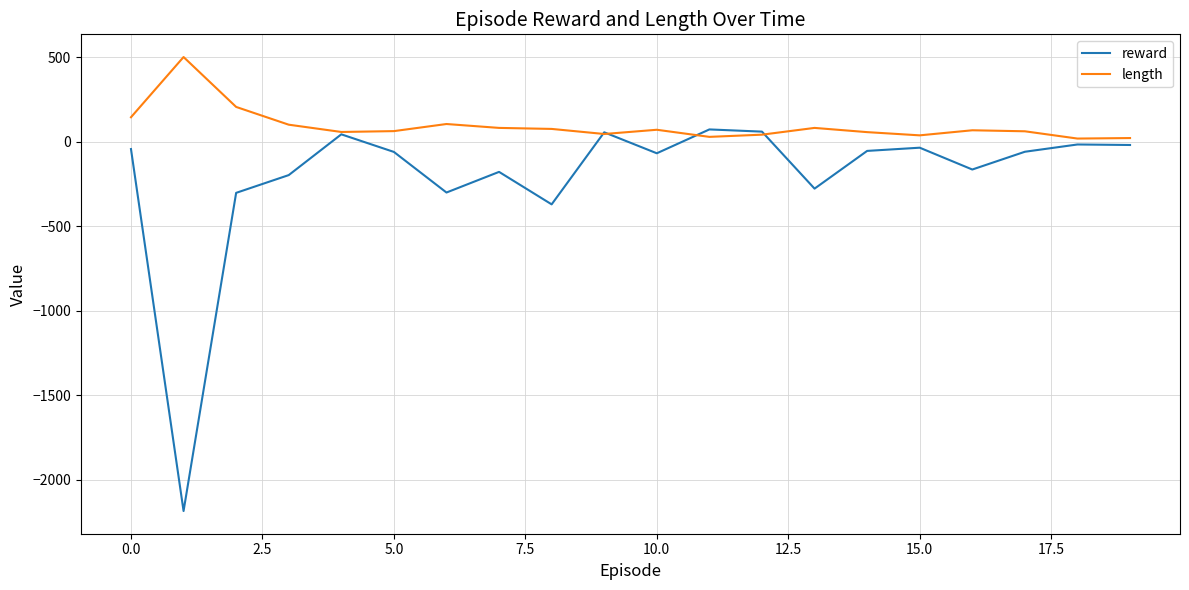

Rank the series by their maximum value, from lowest to highest.

reward, length